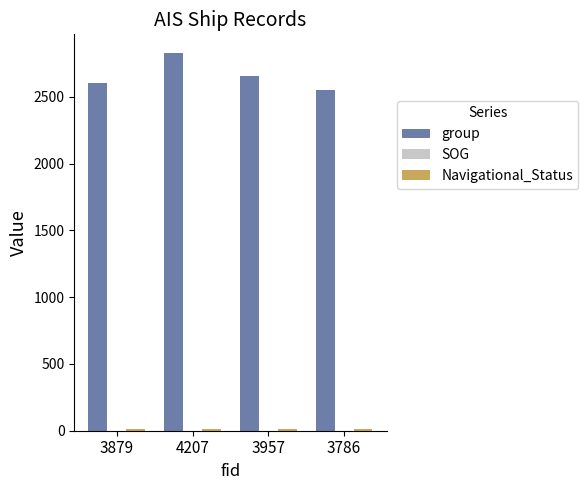

Which series has the largest total across all categories?

group